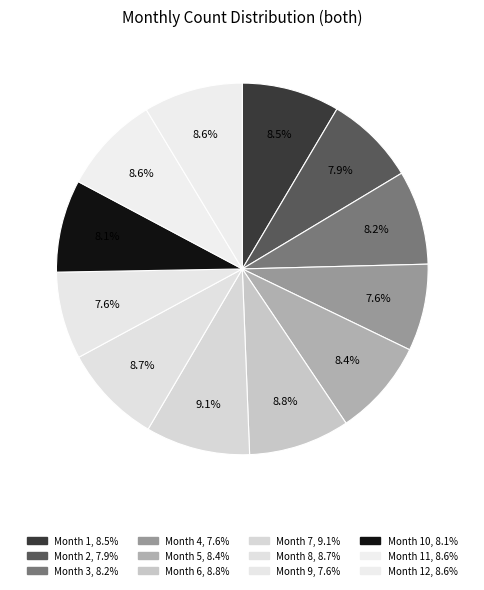

Is there a majority slice in this chart?

No